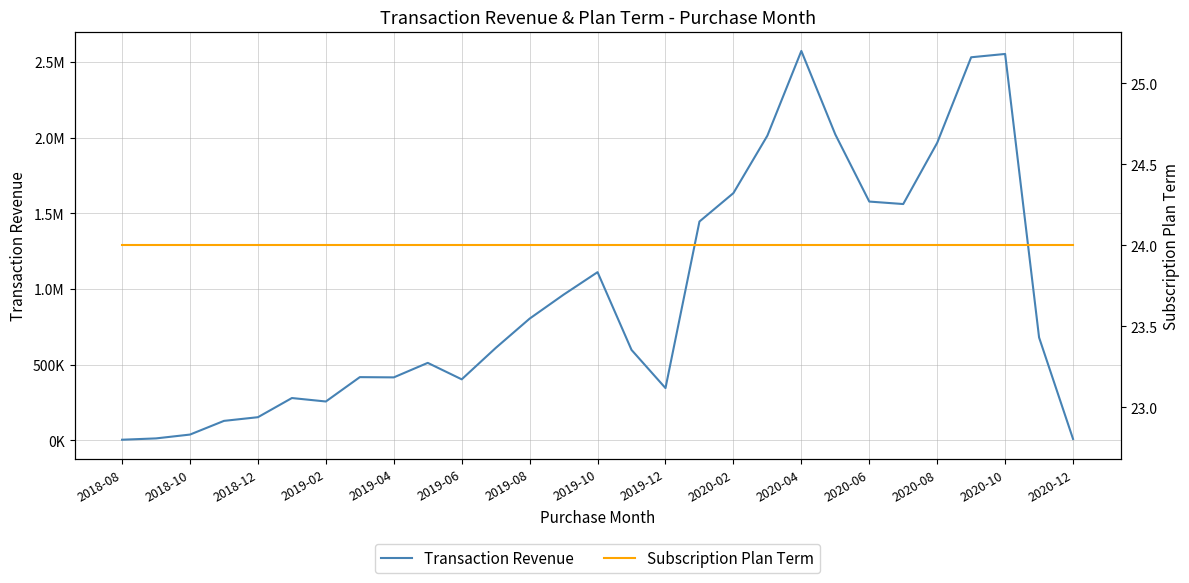

True or false: Transaction Revenue and Subscription Plan Term intersect in this chart.

False